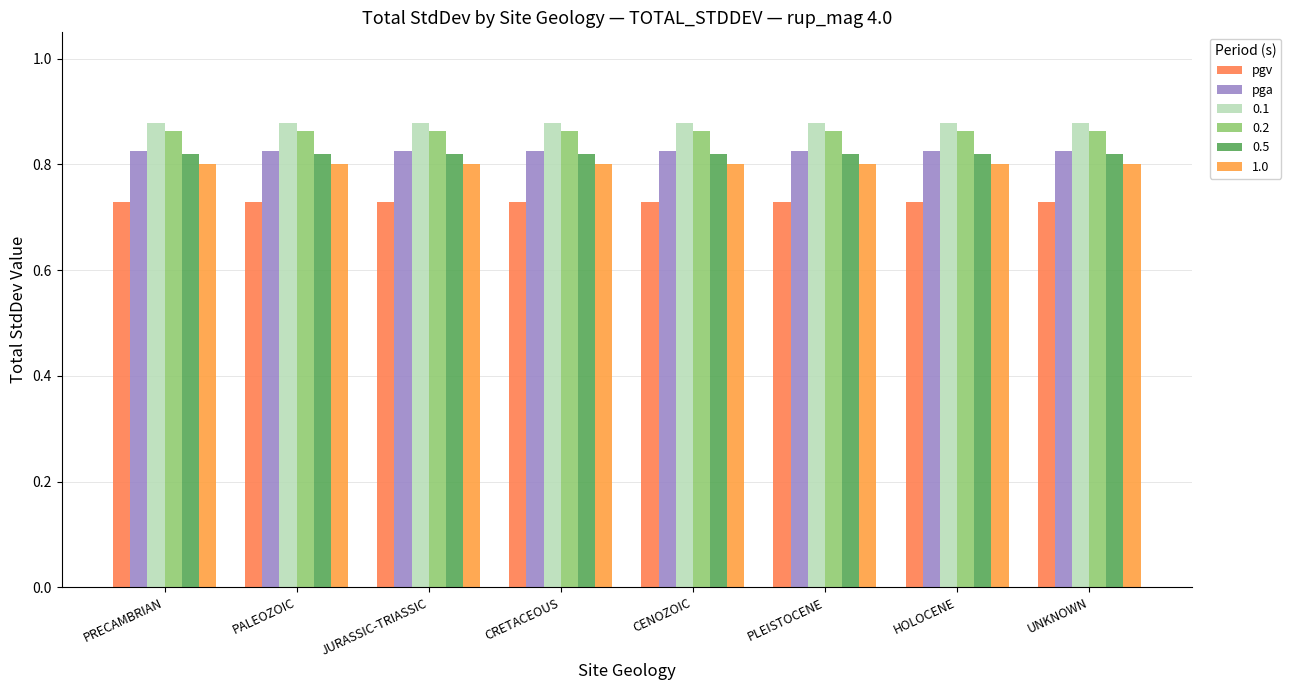

Which category has the highest value in the pga series?

PRECAMBRIAN